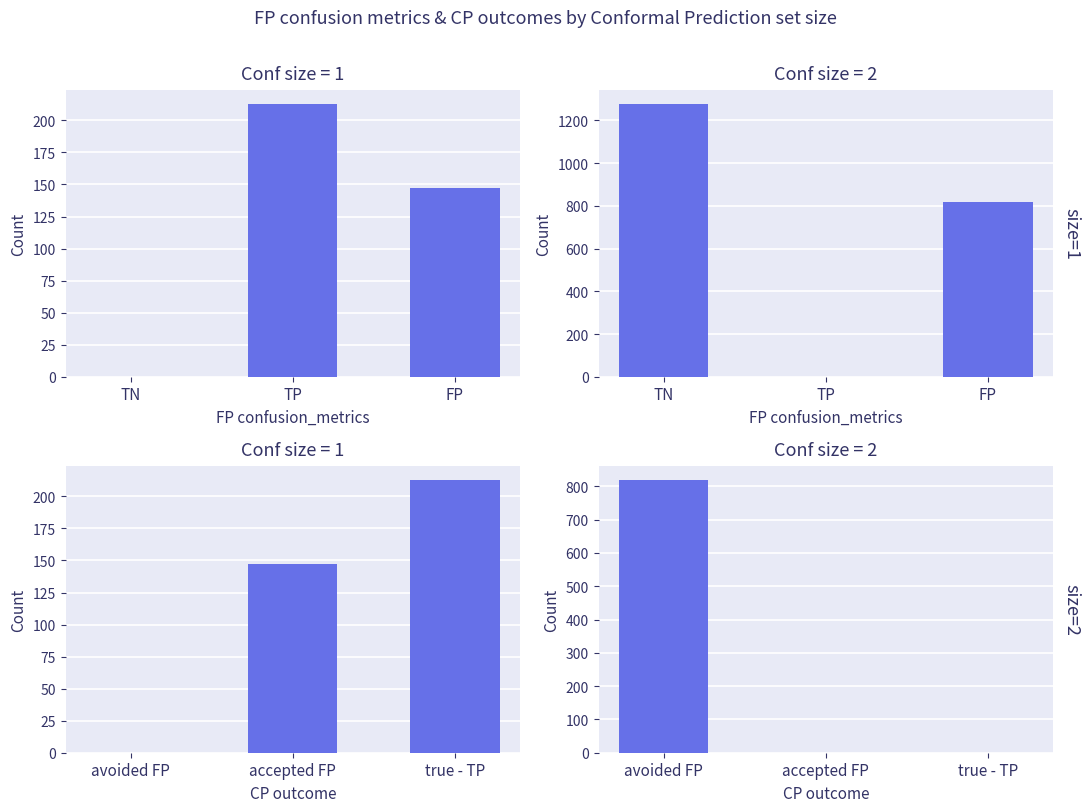

At which category is the sum across all series the highest?

TN